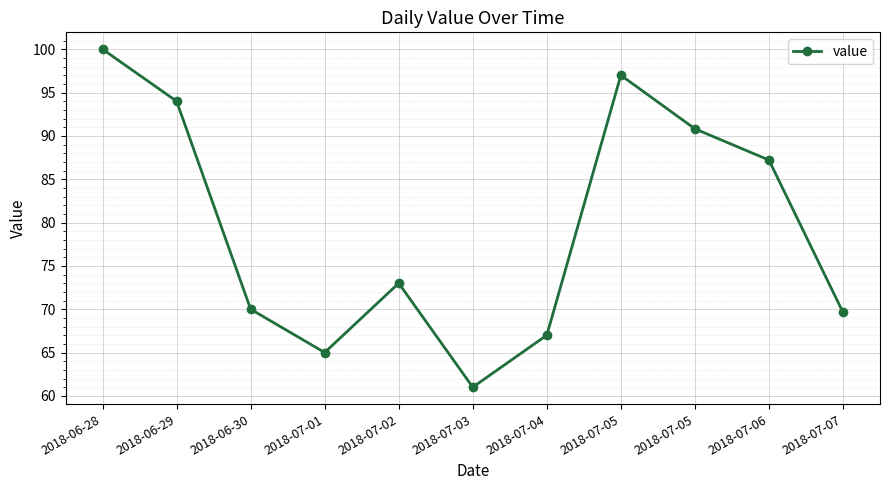

Reading left to right, transcribe all the data shown in this chart.

100.0	94.0	70.0	65.0	73.0	61.0	67.0	97.0	90.8	87.2	69.6